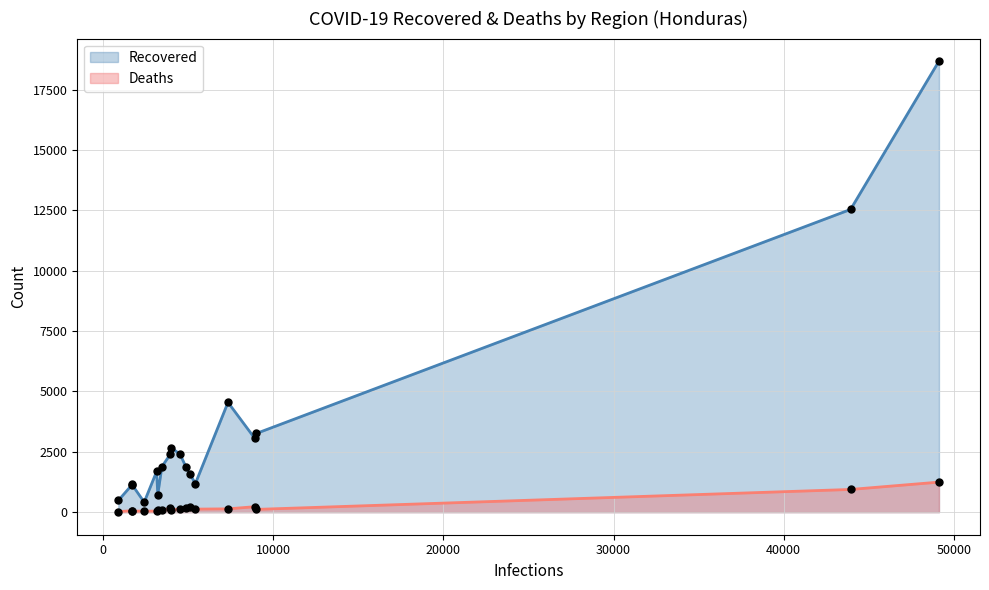

At how many categories does at least one series exceed 8816?

2